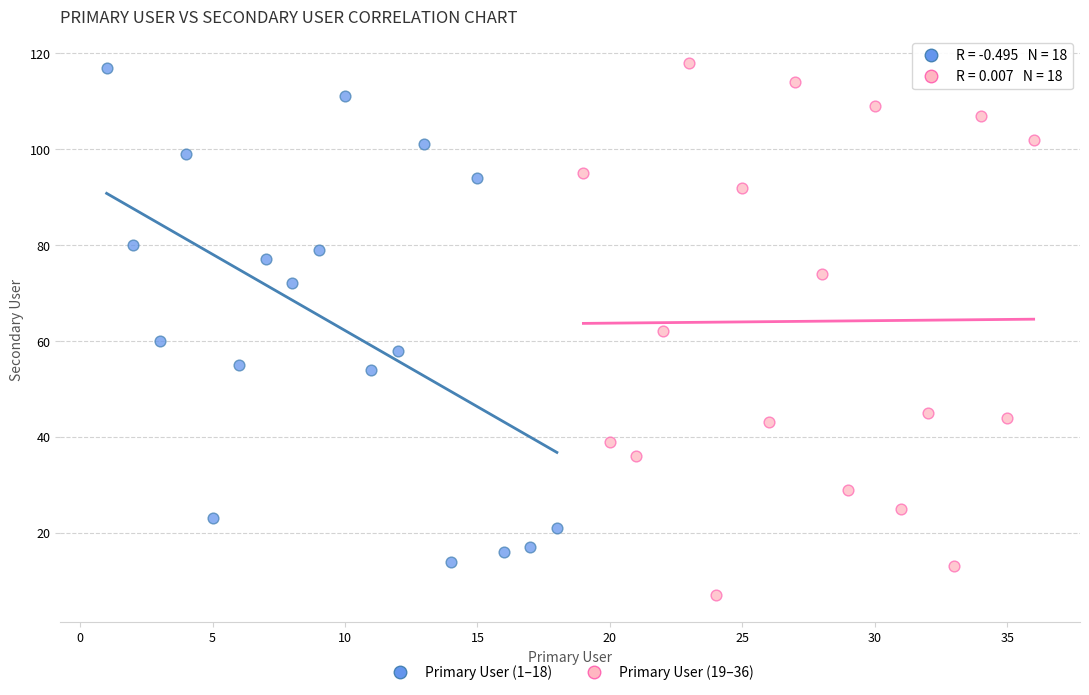

Which series has the largest Y range (max minus min)?

Primary User (19–36)